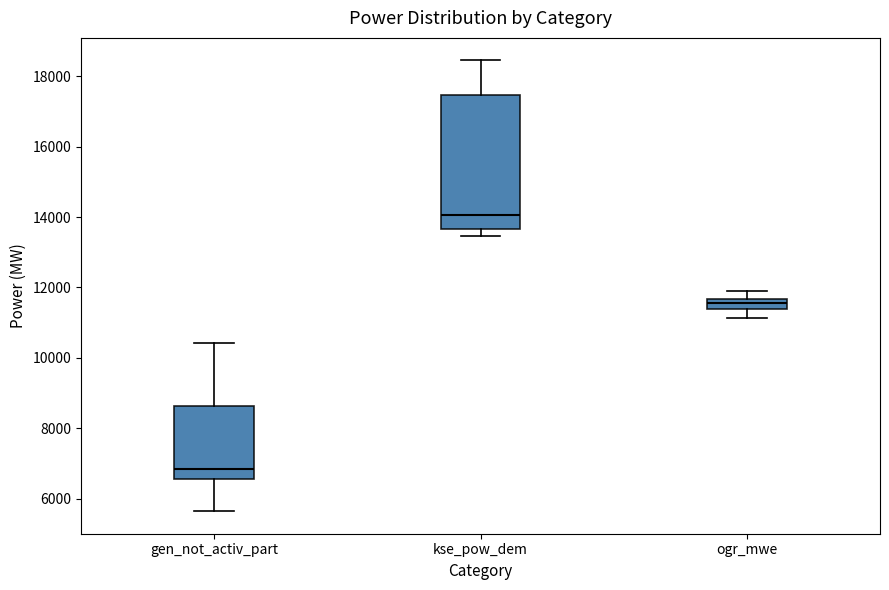

Where is the lower edge of the box for ogr_mwe on the y-axis? The values are not printed on the chart, so give them approximately, as read against the axis.

11400